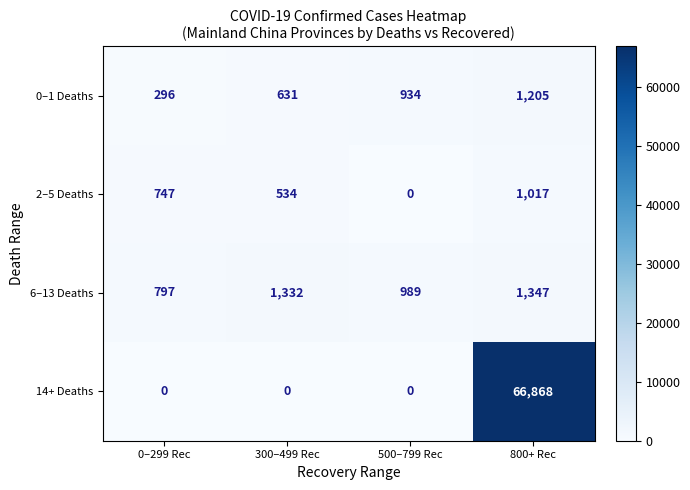

Reading left to right, what are all the values shown in this chart?

0–1 Deaths: 0–299 Rec=296	300–499 Rec=631	500–799 Rec=934	800+ Rec=1205
2–5 Deaths: 0–299 Rec=747	300–499 Rec=534	500–799 Rec=0	800+ Rec=1017
6–13 Deaths: 0–299 Rec=797	300–499 Rec=1332	500–799 Rec=989	800+ Rec=1347
14+ Deaths: 0–299 Rec=0	300–499 Rec=0	500–799 Rec=0	800+ Rec=66868